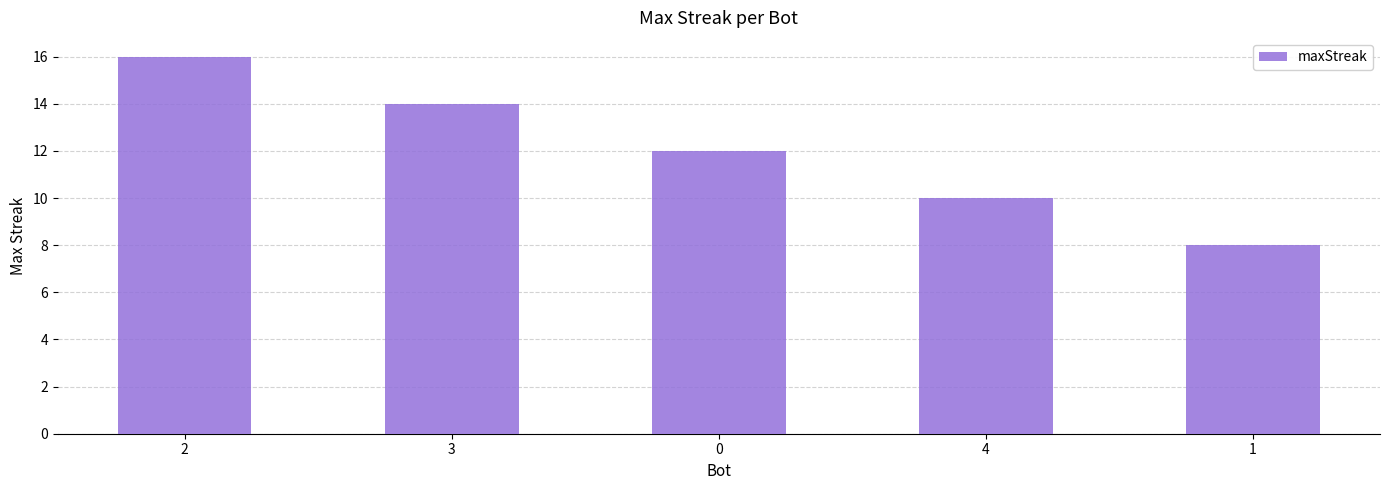

What position from the right is 2?

5